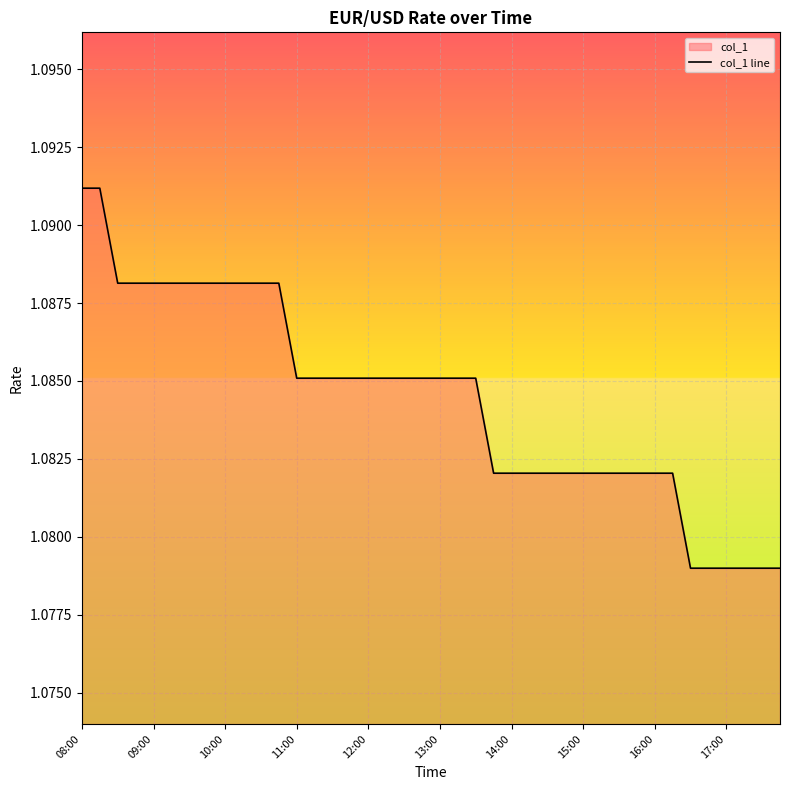

Count the number of categories in the chart.

40